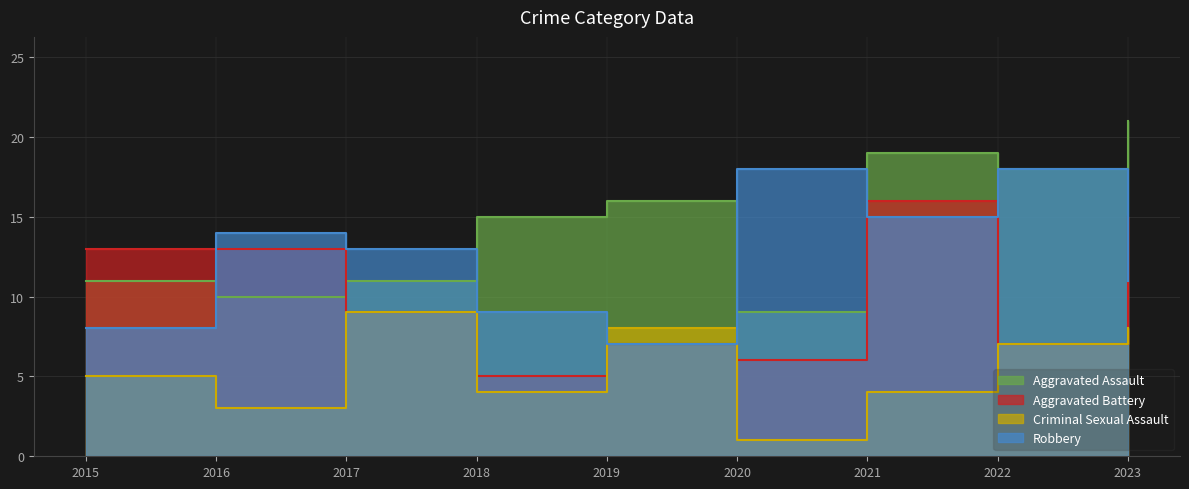

Which series has the largest total across all categories?

Aggravated Assault